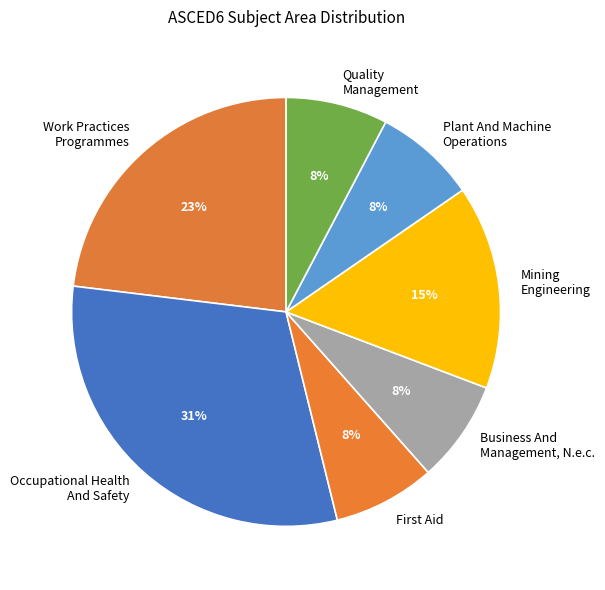

What percentage is the Mining Engineering slice, to the nearest percent?

15%